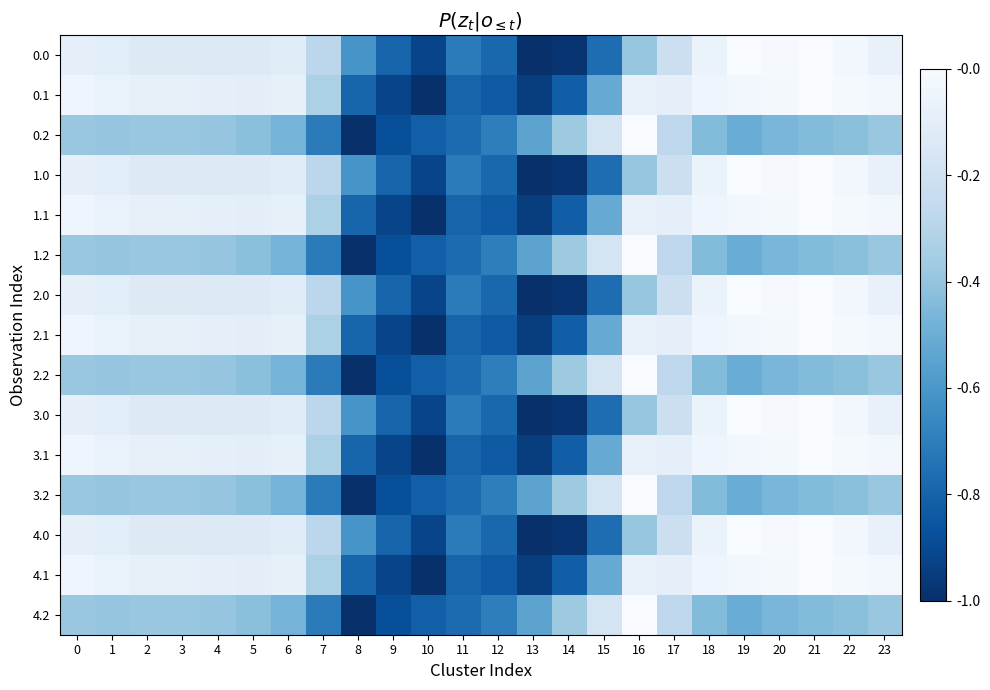

Which label corresponds to the largest value in the chart?

13